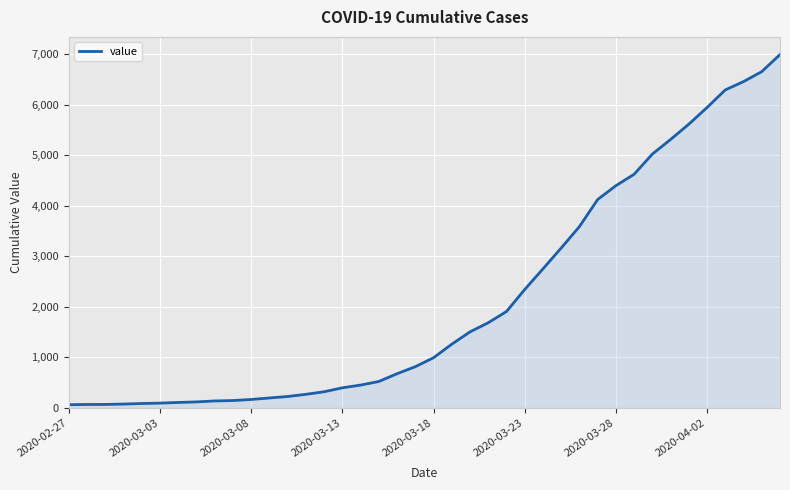

What is the difference between the maximum and minimum values?

6931